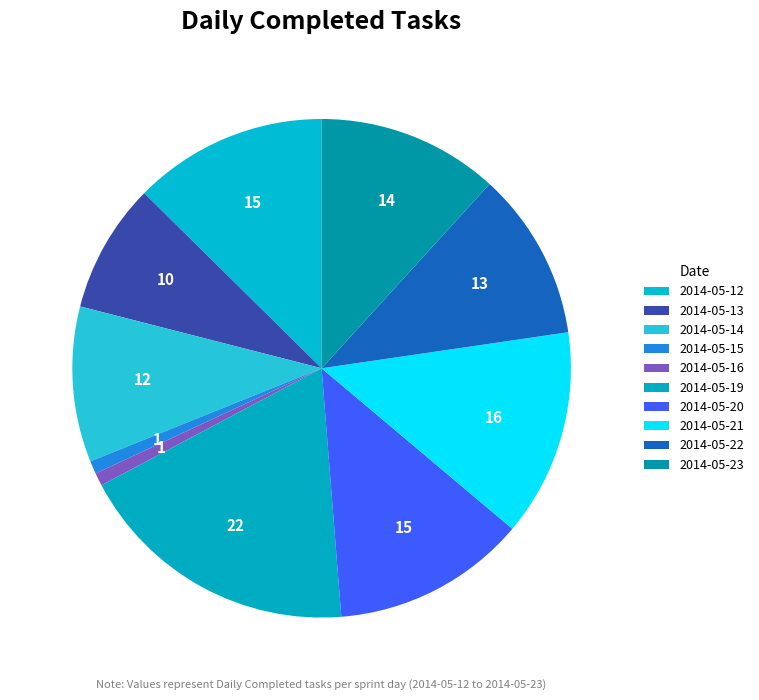

To the nearest percent, what is the combined percentage of 2014-05-12 and 2014-05-13?

21%